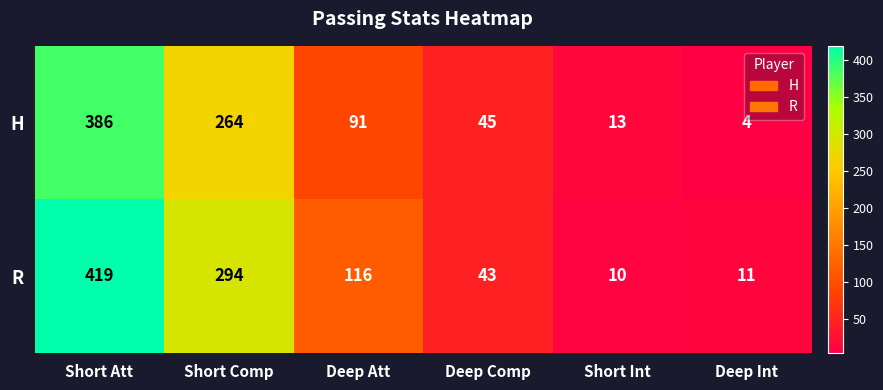

What is the spread (max minus min) of values at Deep Int?

7